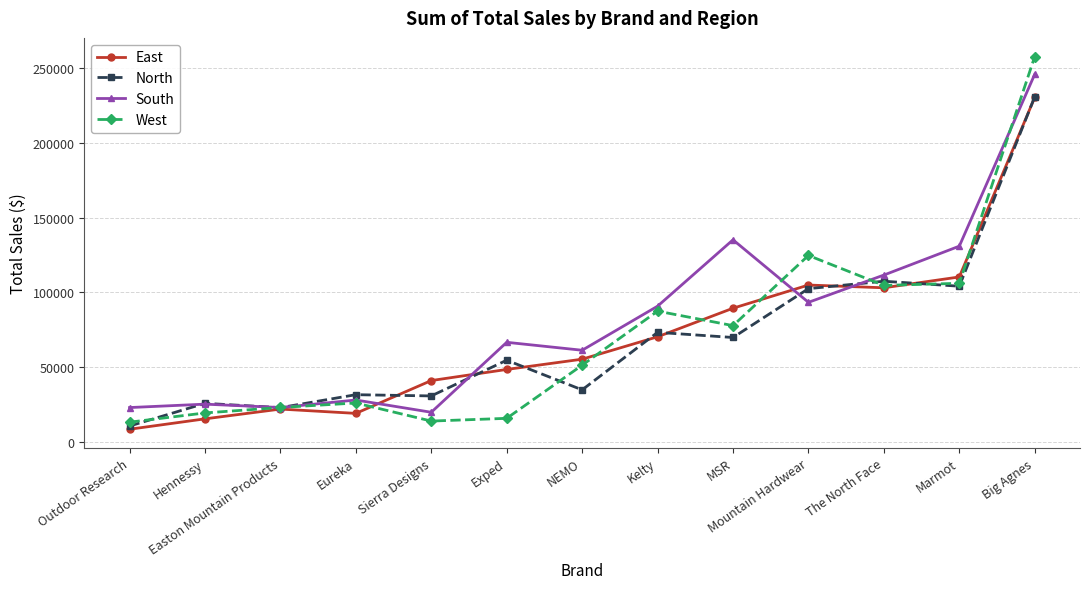

Which category has the highest value in the South series?

Big Agnes